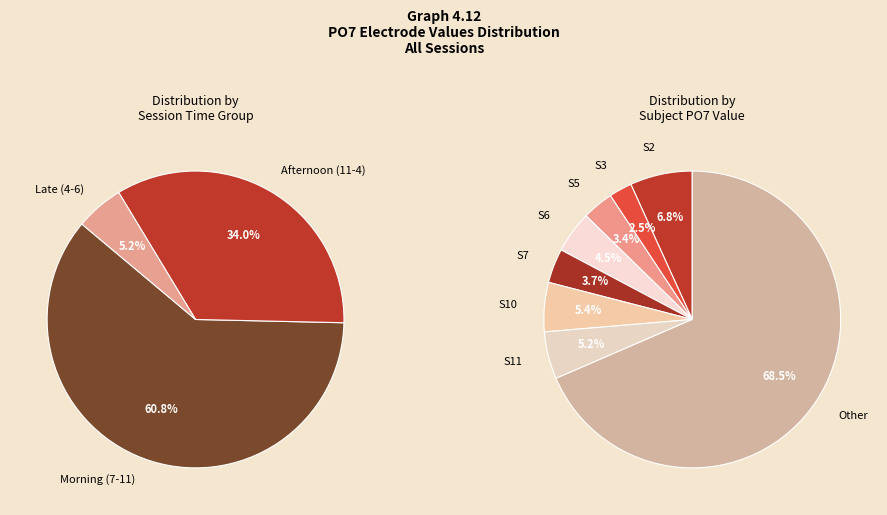

True or false: S16(10:30-12) accounts for 1% of the total.

False